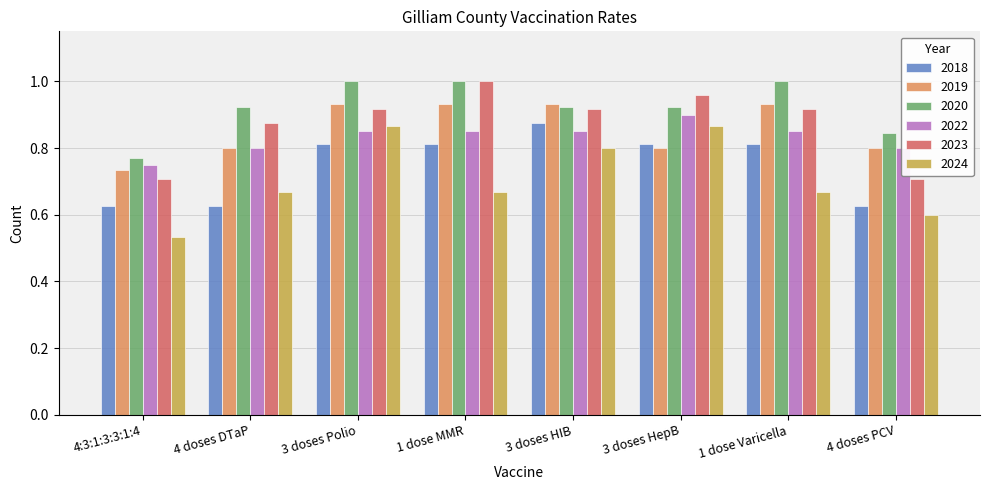

Which category has the lowest value in the 2020 series?

4:3:1:3:3:1:4